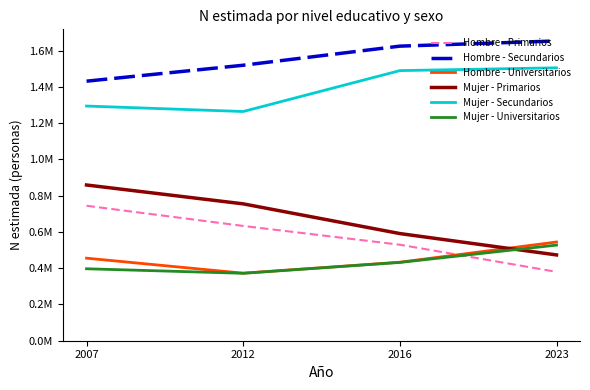

True or false: Hombre - Primarios and Mujer - Primarios cross at least once.

False